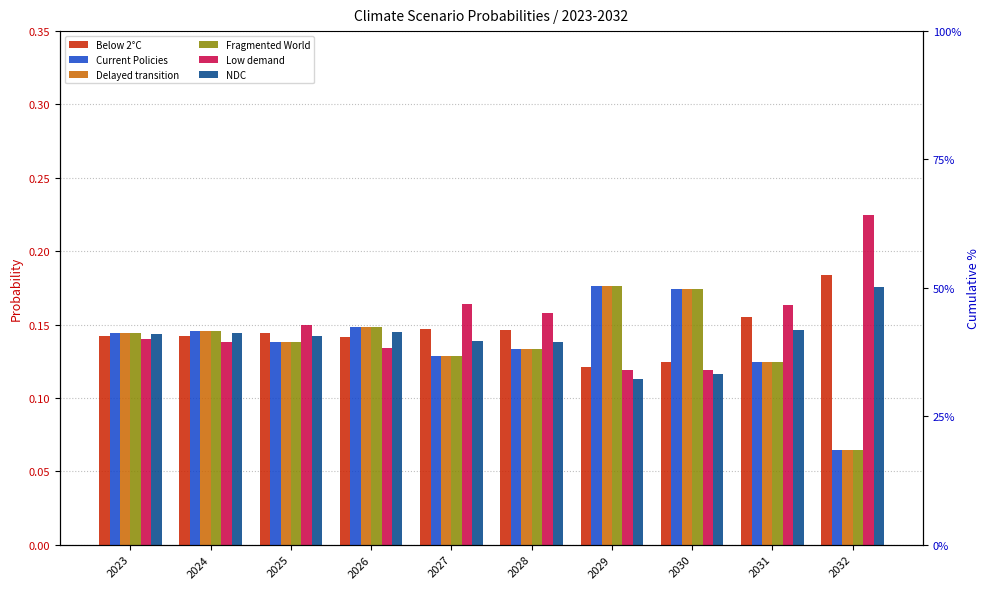

The value of NDC at 2029 is 0.1. True or false?

True